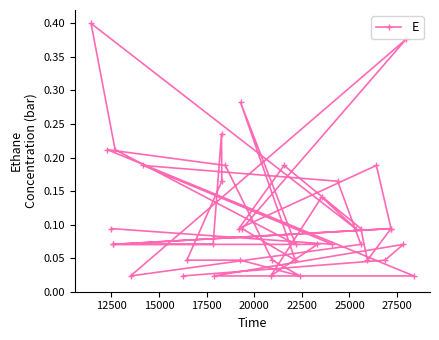

True or false: the data shows 0.1 at 12500.

False